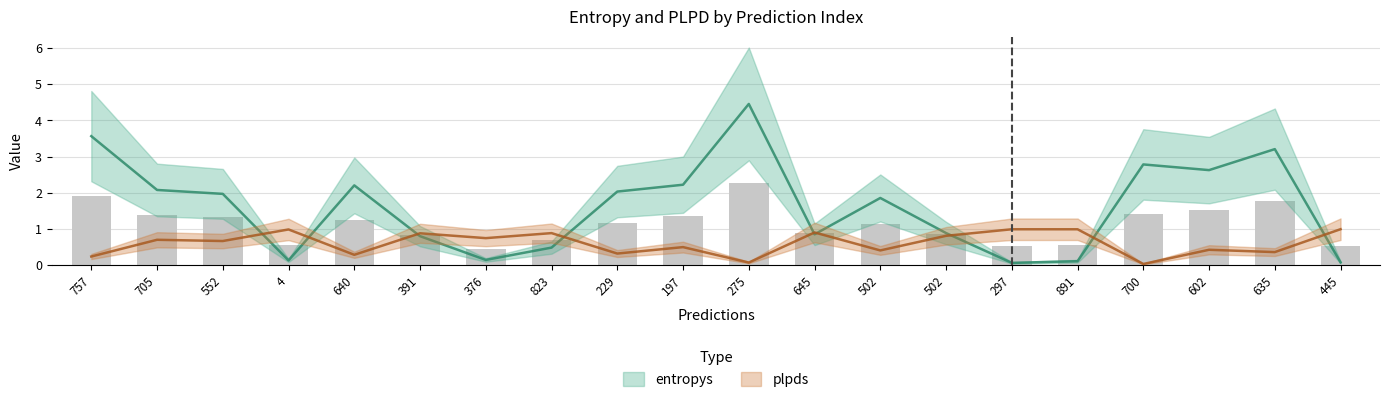

How many distinct data groups are displayed?

2